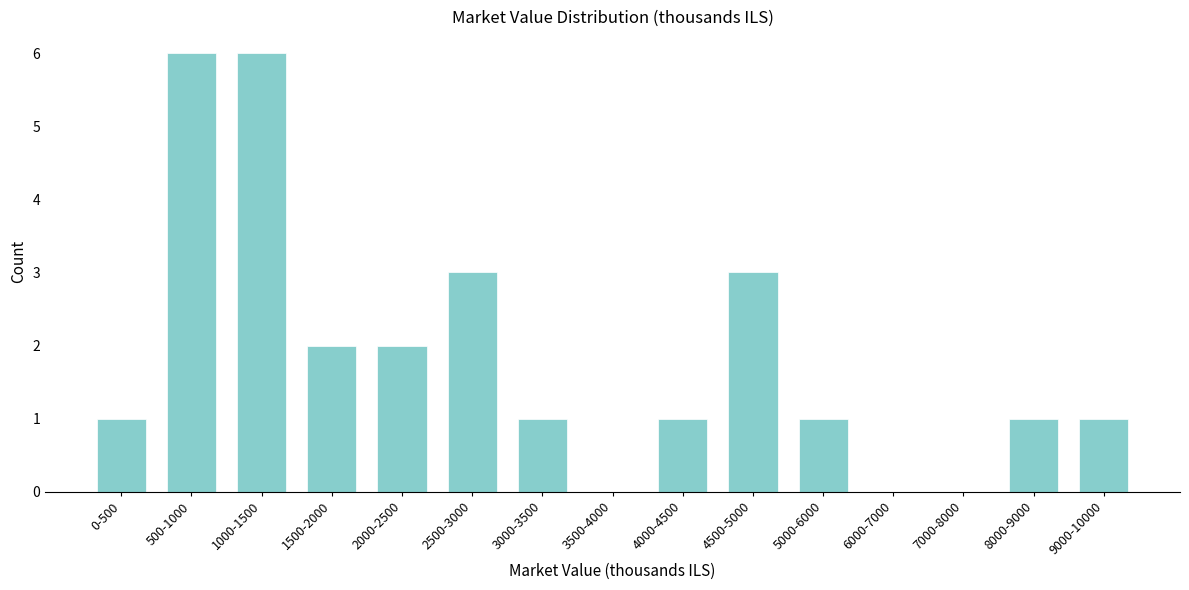

Reading right to left, transcribe all the data shown in this chart.

9000-10000=1	8000-9000=1	7000-8000=0	6000-7000=0	5000-6000=1	4500-5000=3	4000-4500=1	3500-4000=0	3000-3500=1	2500-3000=3	2000-2500=2	1500-2000=2	1000-1500=6	500-1000=6	0-500=1